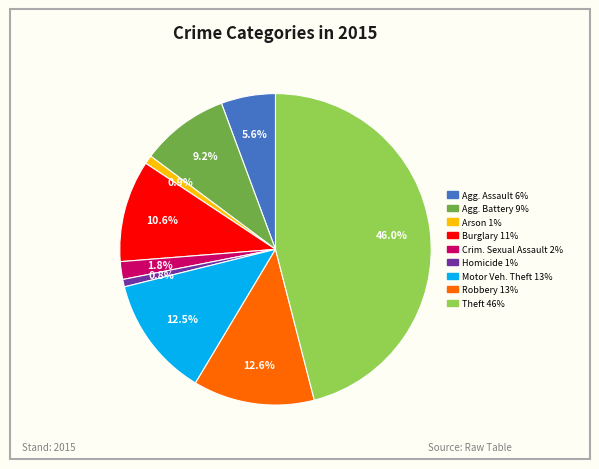

Does any single category account for the majority?

No